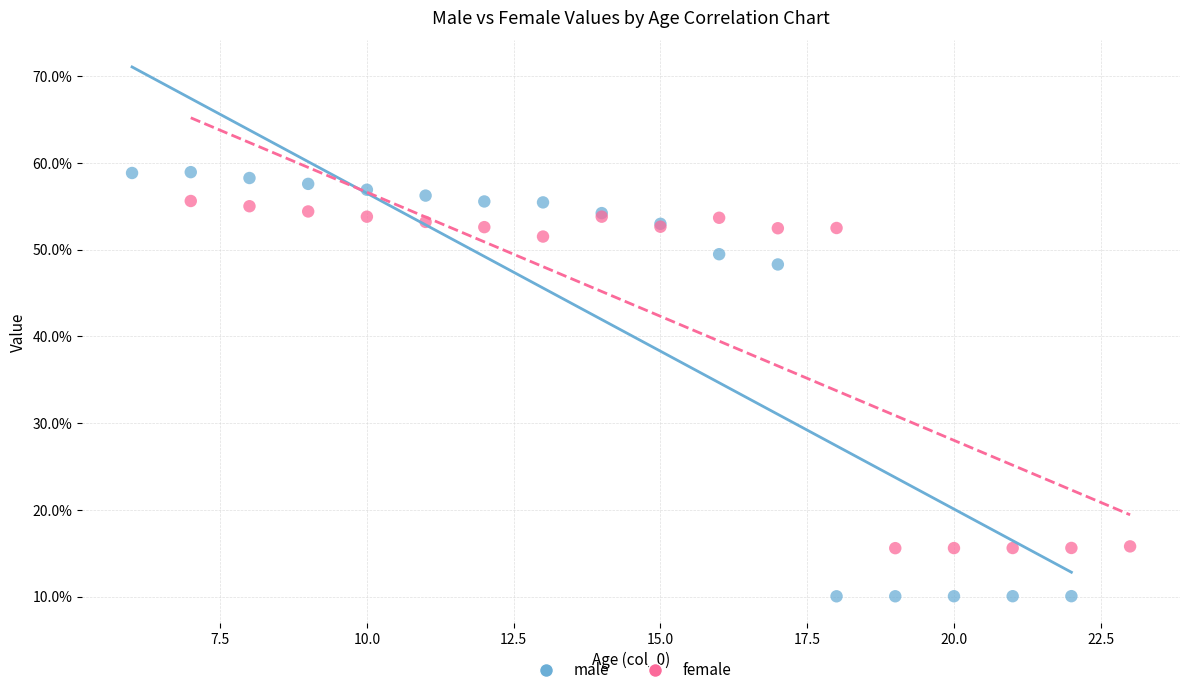

What are all the series names shown in the legend?

male, female